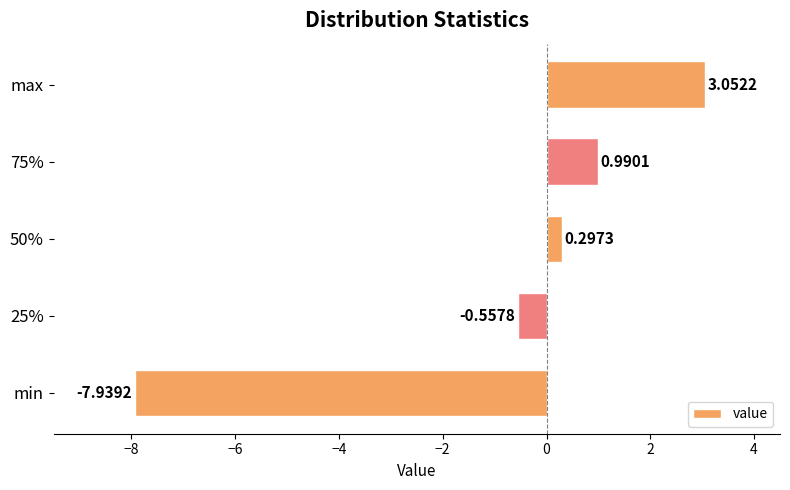

What is the sum of the values at 50% and 25%?

-0.3